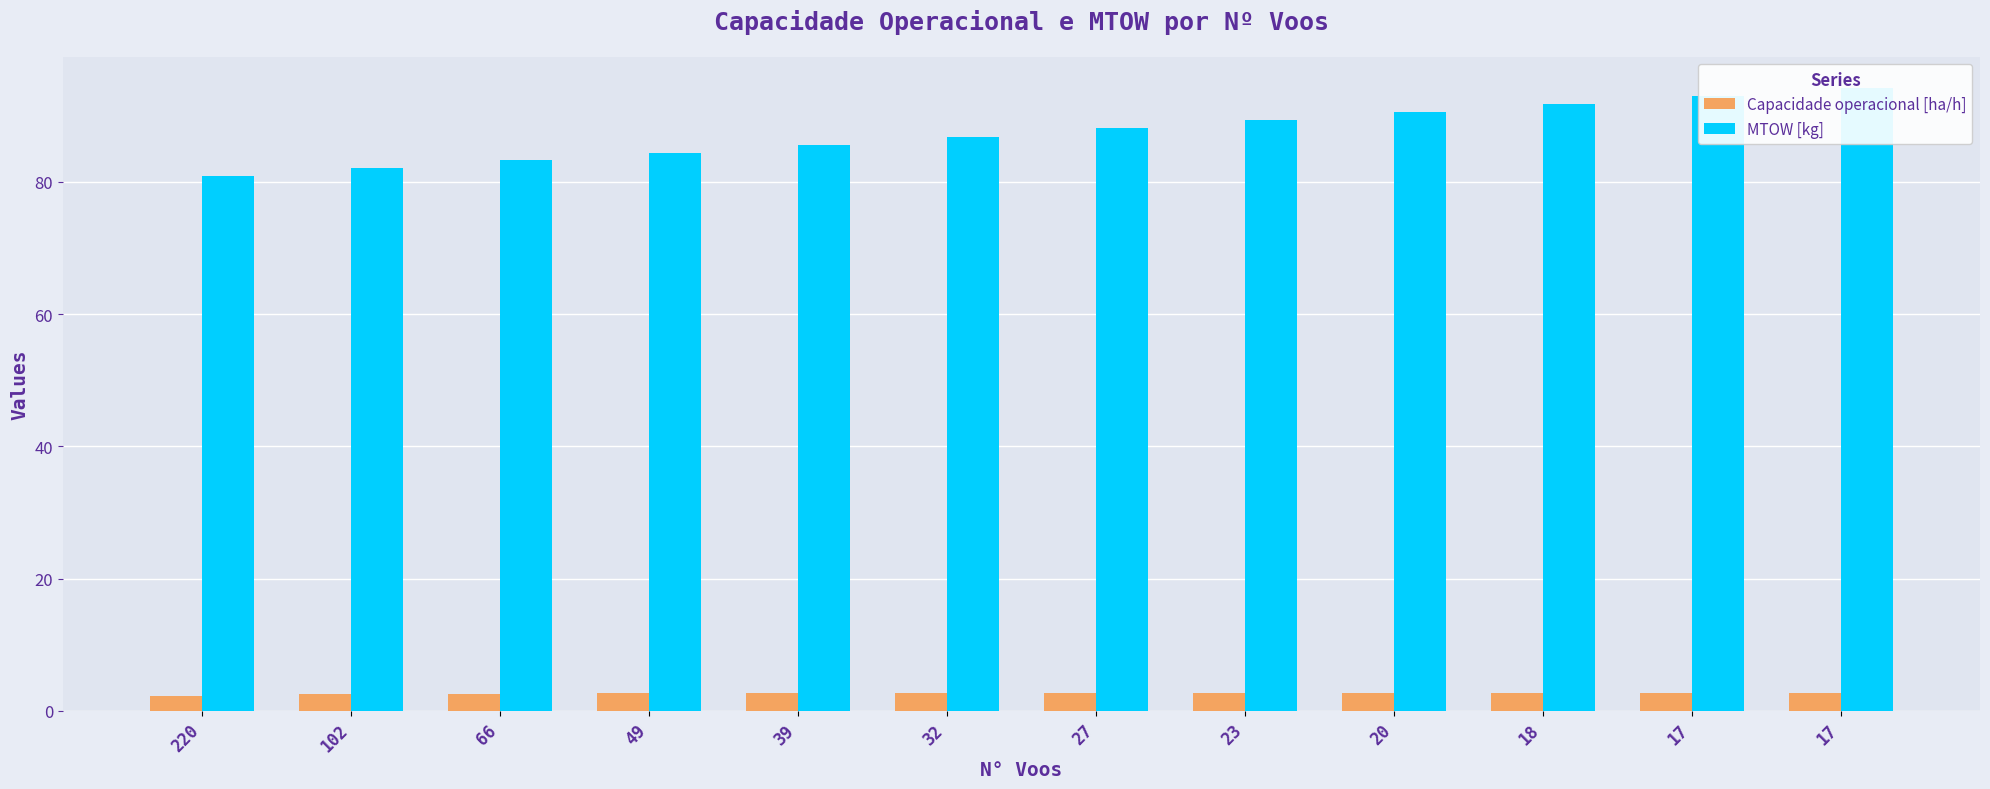

Is it true that Capacidade operacional [ha/h] equals 4.2 at 17?

False